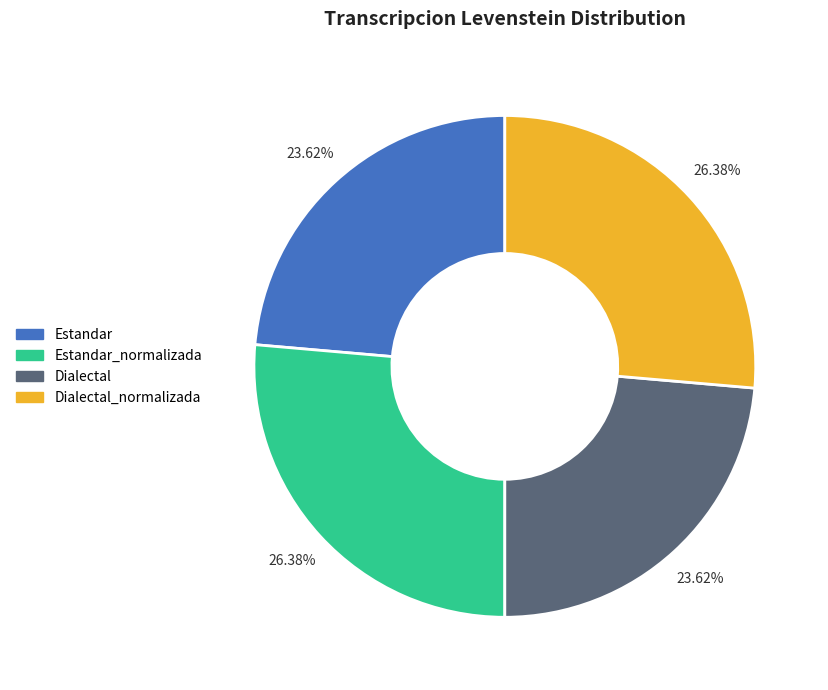

Is there any slice that represents more than half of the pie?

No